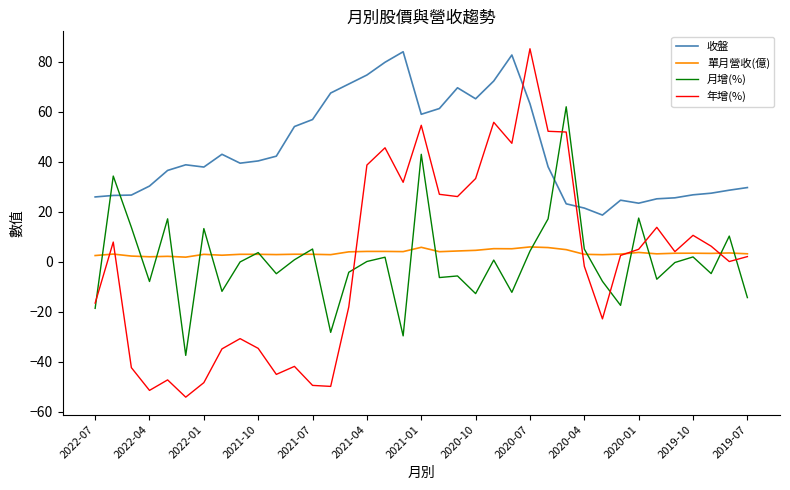

Which series has the largest range (max minus min)?

年增(%)